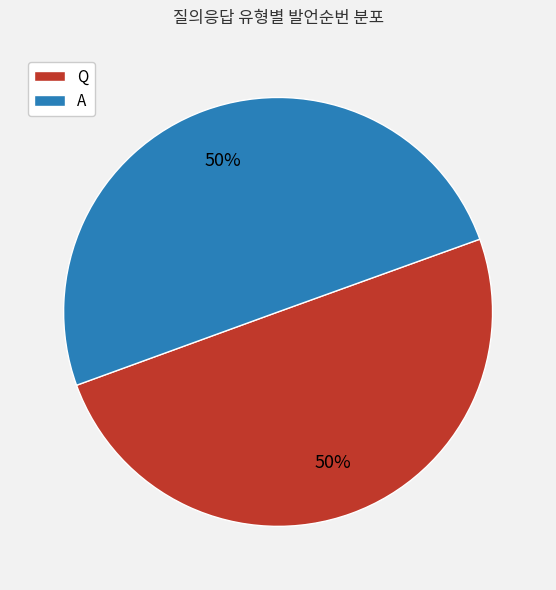

Approximately how many times larger is the value at Q compared to A?

1.0